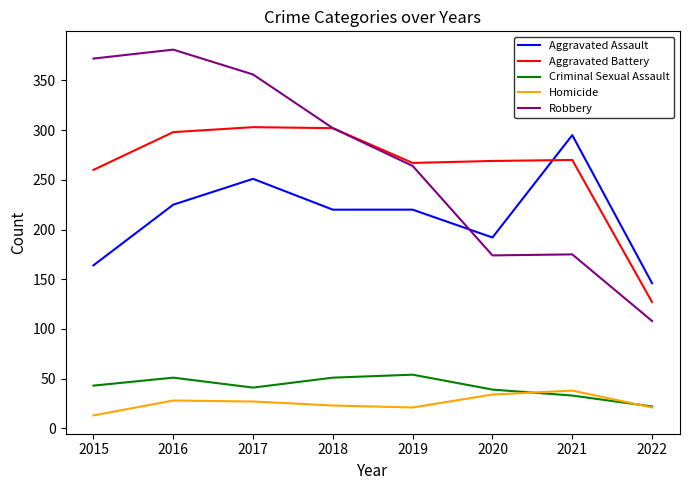

Where does the Aggravated Battery series first go above 270?

2016